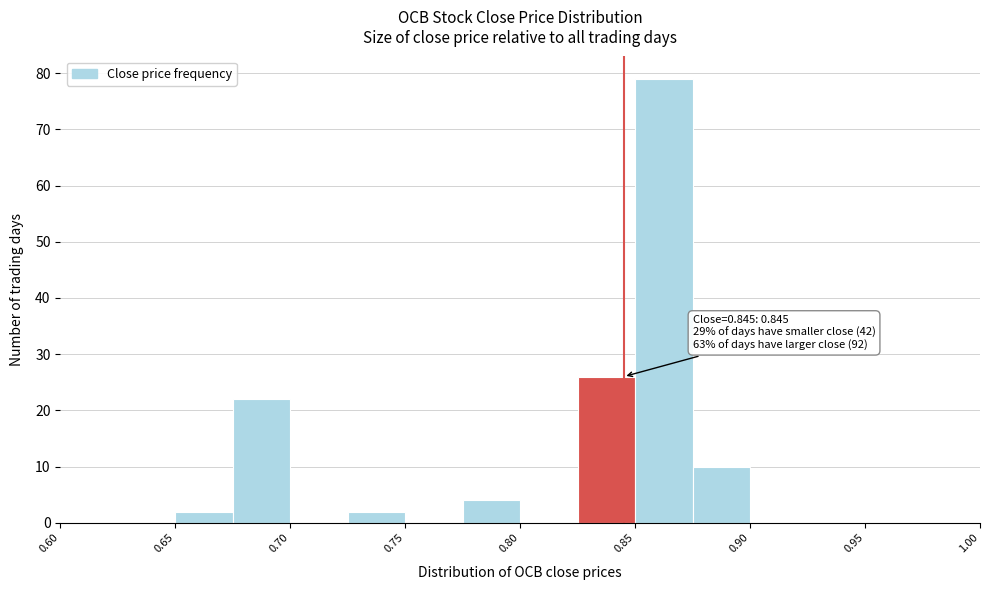

Over which range of the x-axis is the bar tallest?

0.850 to 0.875